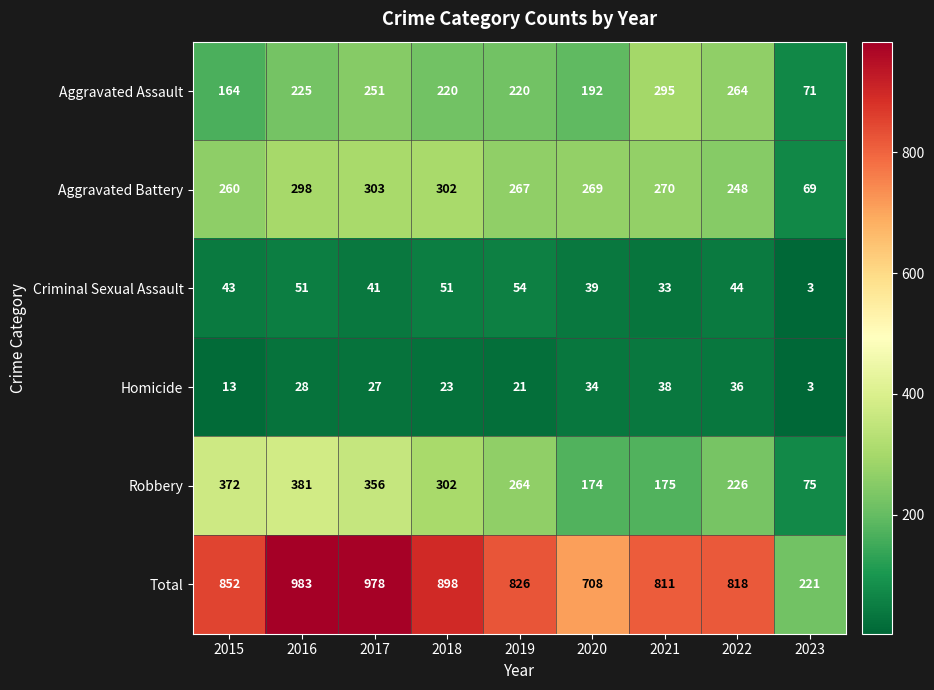

What is the minimum value shown in the chart?

3